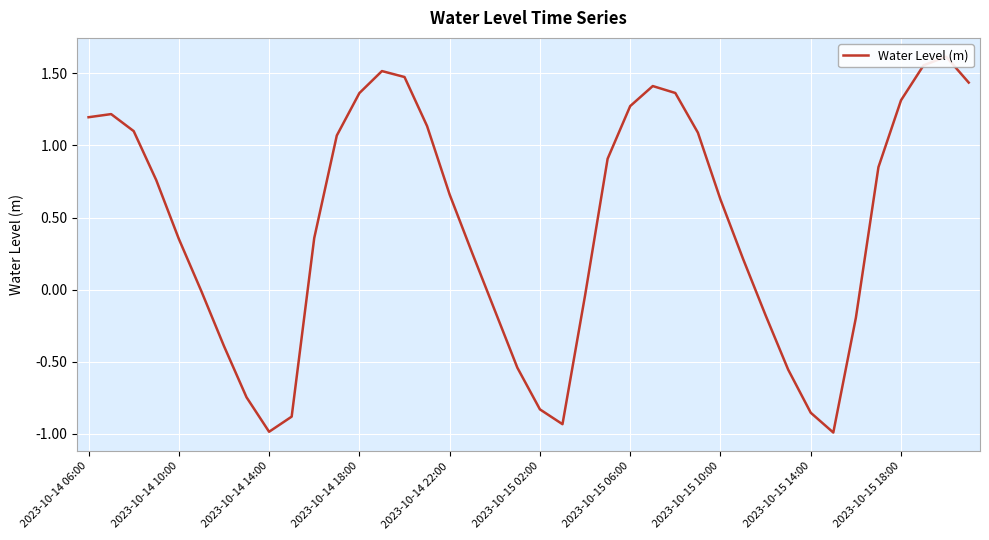

How many series are shown in this chart?

1